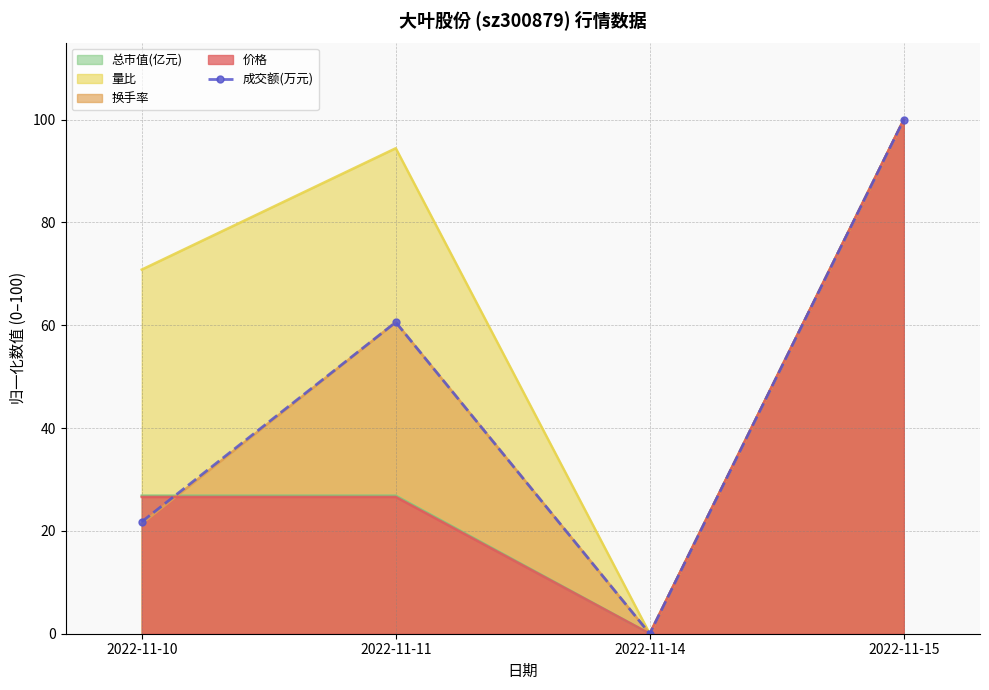

Which series changed the most between 2022-11-11 and 2022-11-15?

价格